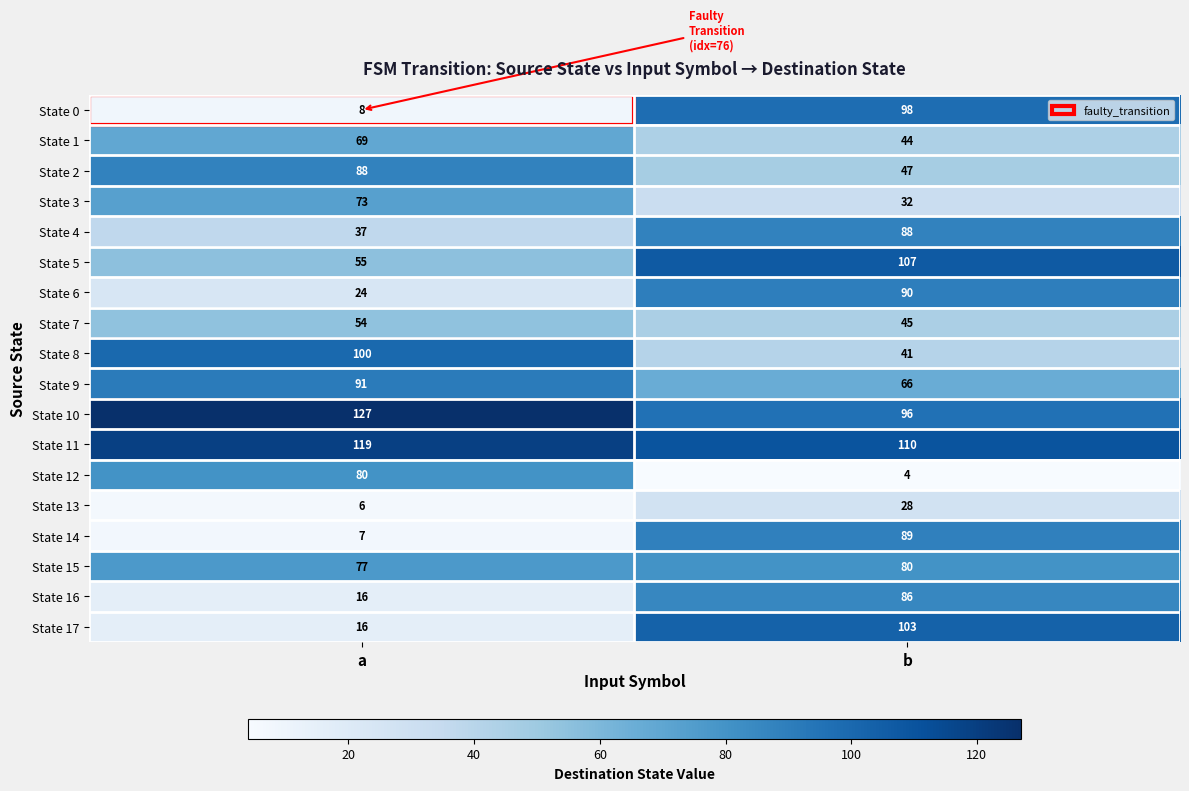

Rank the series at b from lowest to highest value.

State 12, State 13, State 3, State 8, State 1, State 7, State 2, State 9, State 15, State 16, State 4, State 14, State 6, State 10, State 0, State 17, State 5, State 11